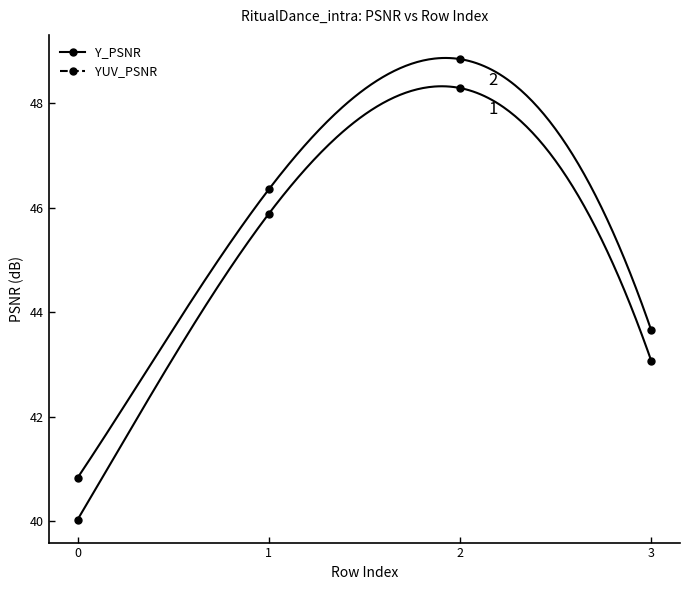

What is the sum of all YUV_PSNR values?

179.7